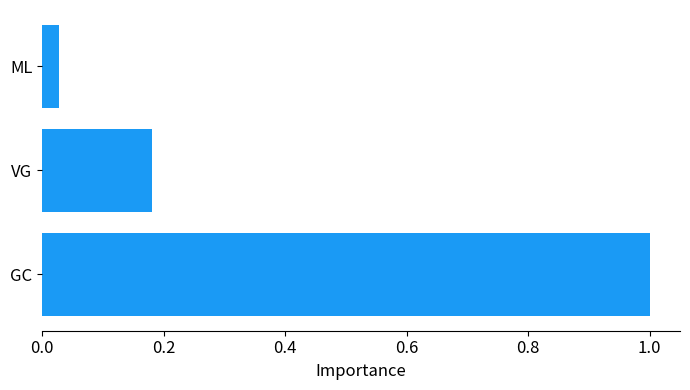

What is the greatest value displayed?

1.0